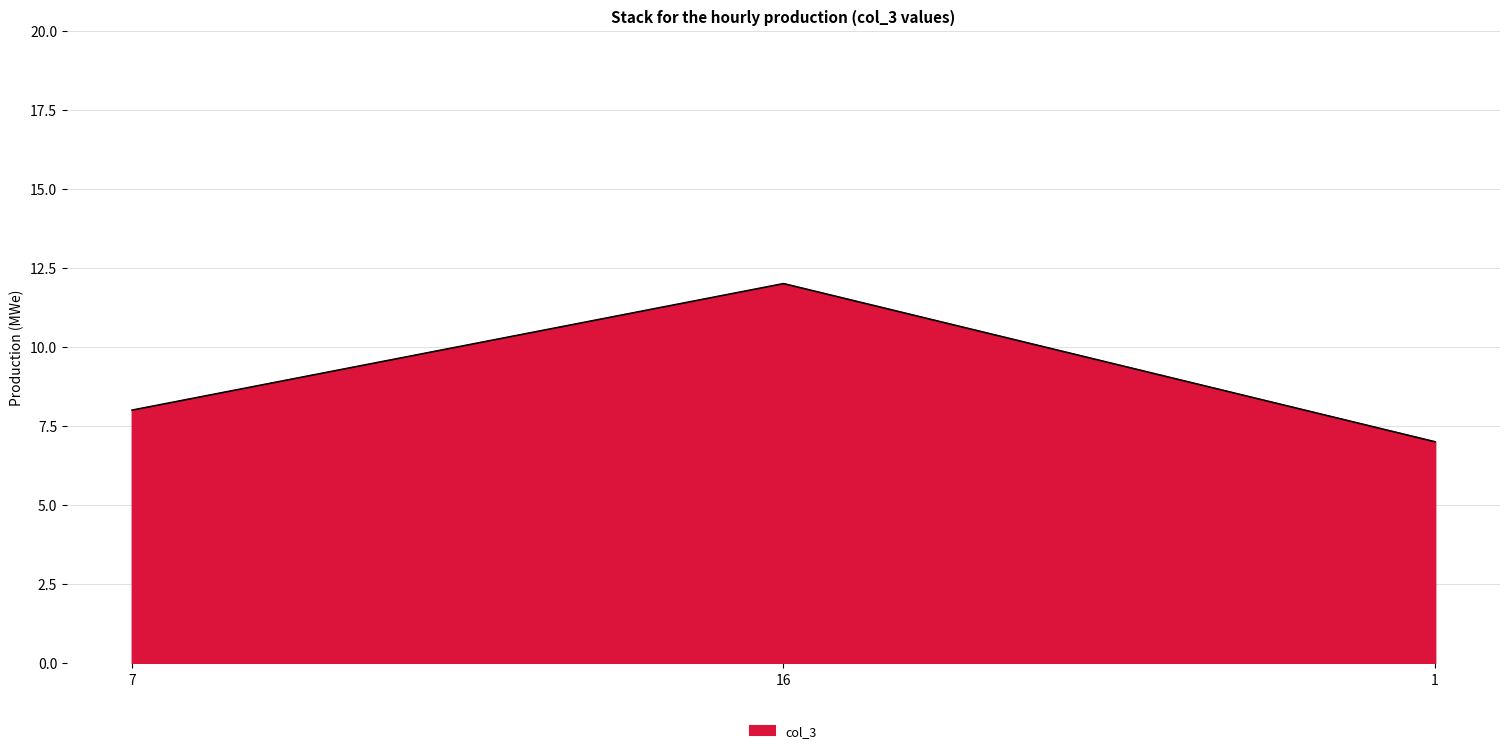

Count the values in the range 7 to 12.

3